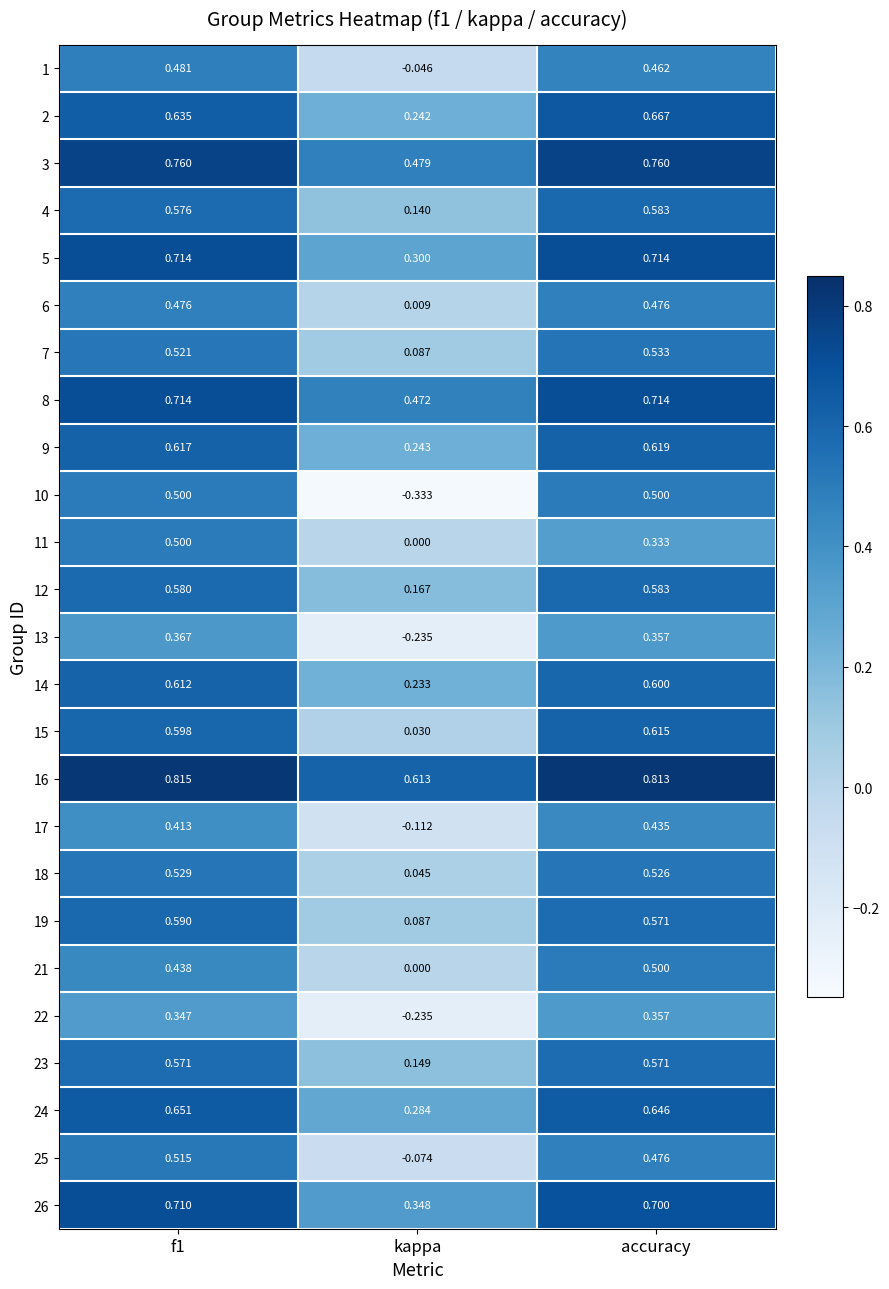

At how many categories does at least one series exceed 0?

3